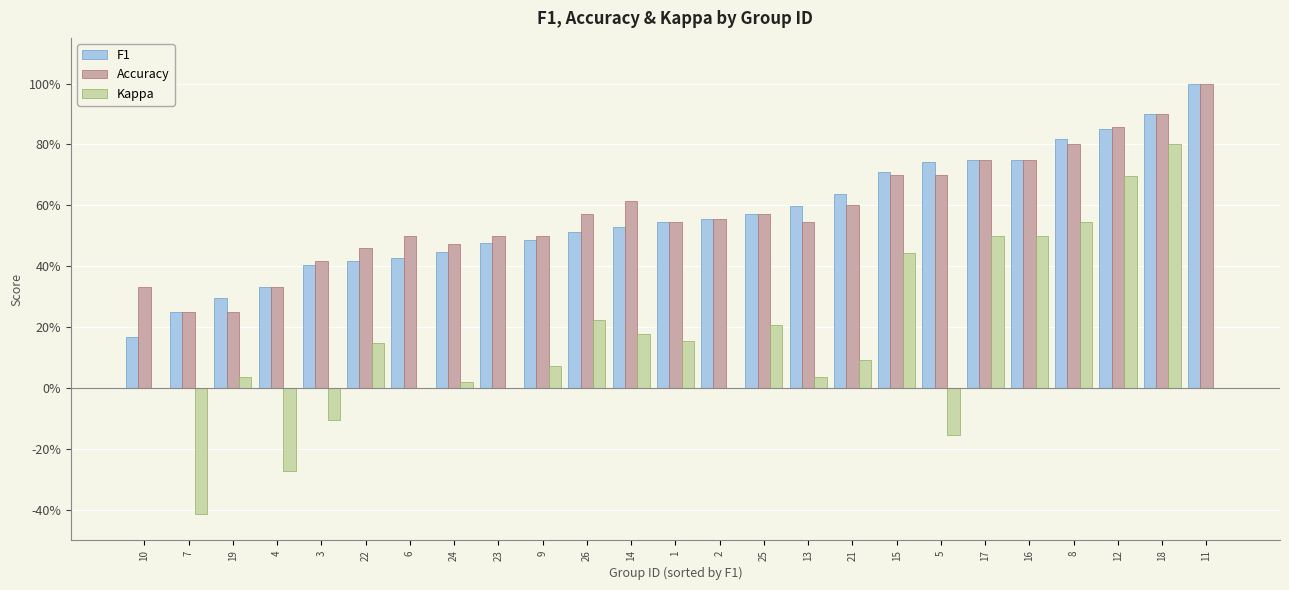

What is the greatest value displayed?

1.0